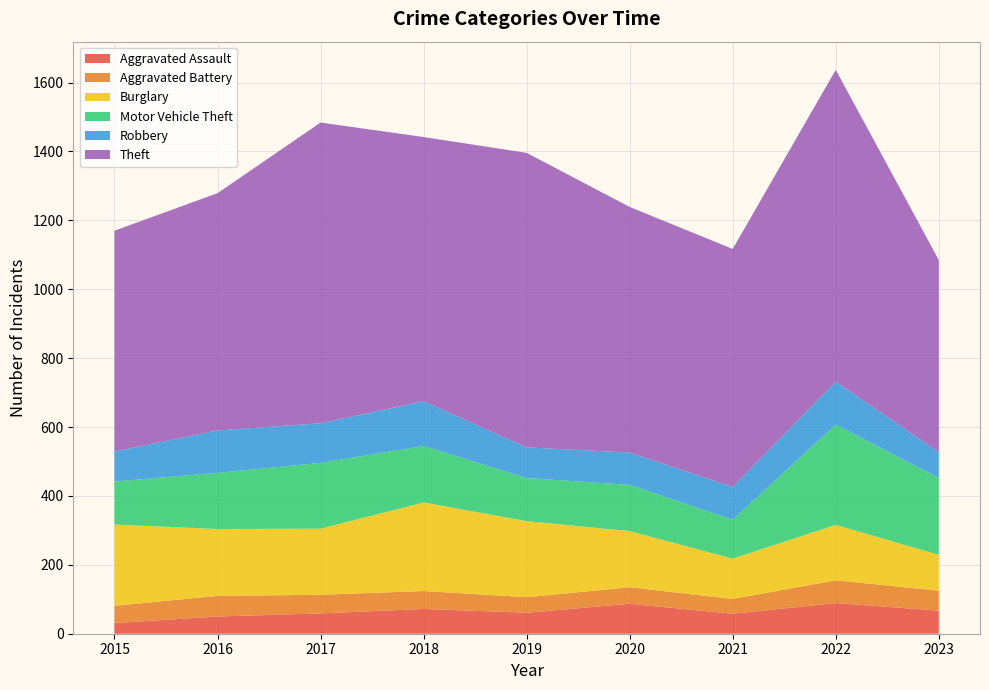

Reading right to left, transcribe all the data shown in this chart.

Aggravated Assault: 2023=67	2022=89	2021=58	2020=87	2019=61	2018=72	2017=59	2016=50	2015=31
Aggravated Battery: 2023=58	2022=66	2021=43	2020=48	2019=45	2018=52	2017=54	2016=60	2015=50
Burglary: 2023=104	2022=161	2021=117	2020=163	2019=221	2018=257	2017=192	2016=194	2015=236
Motor Vehicle Theft: 2023=223	2022=291	2021=113	2020=134	2019=125	2018=164	2017=191	2016=163	2015=125
Robbery: 2023=75	2022=125	2021=95	2020=94	2019=89	2018=130	2017=115	2016=123	2015=87
Theft: 2023=558	2022=905	2021=691	2020=713	2019=855	2018=767	2017=873	2016=689	2015=641